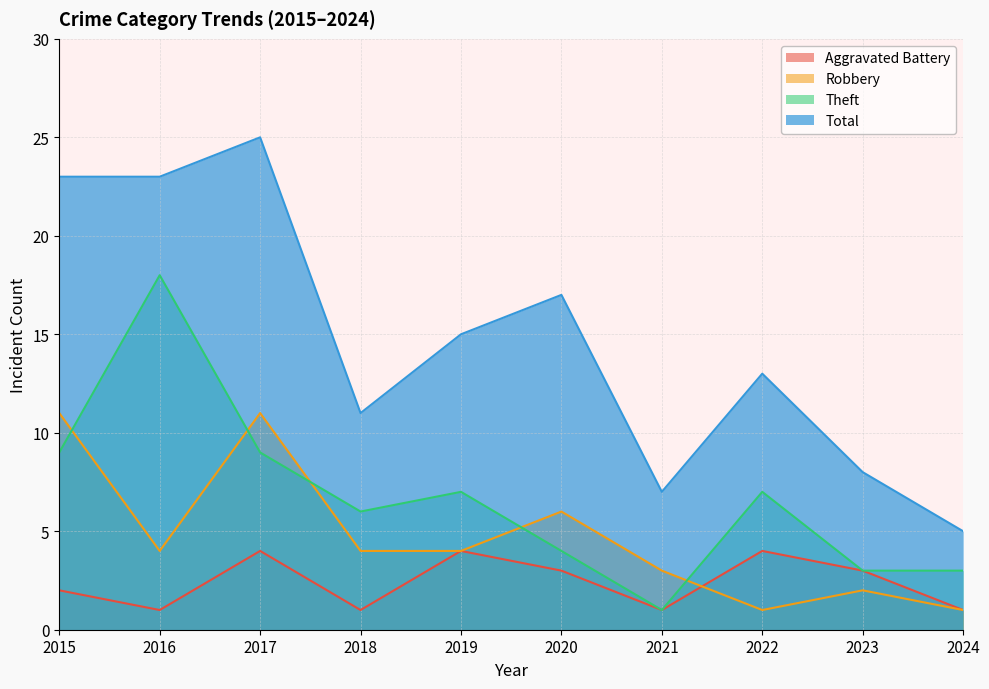

What is the lowest value of the Aggravated Battery series?

1